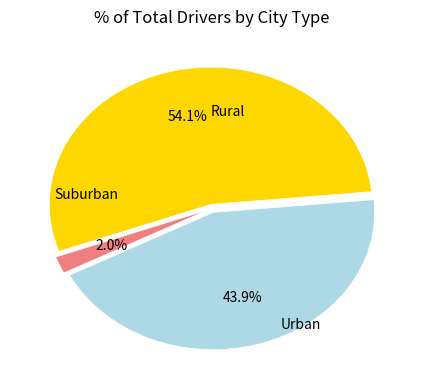

Is there any slice that represents more than half of the pie?

Yes